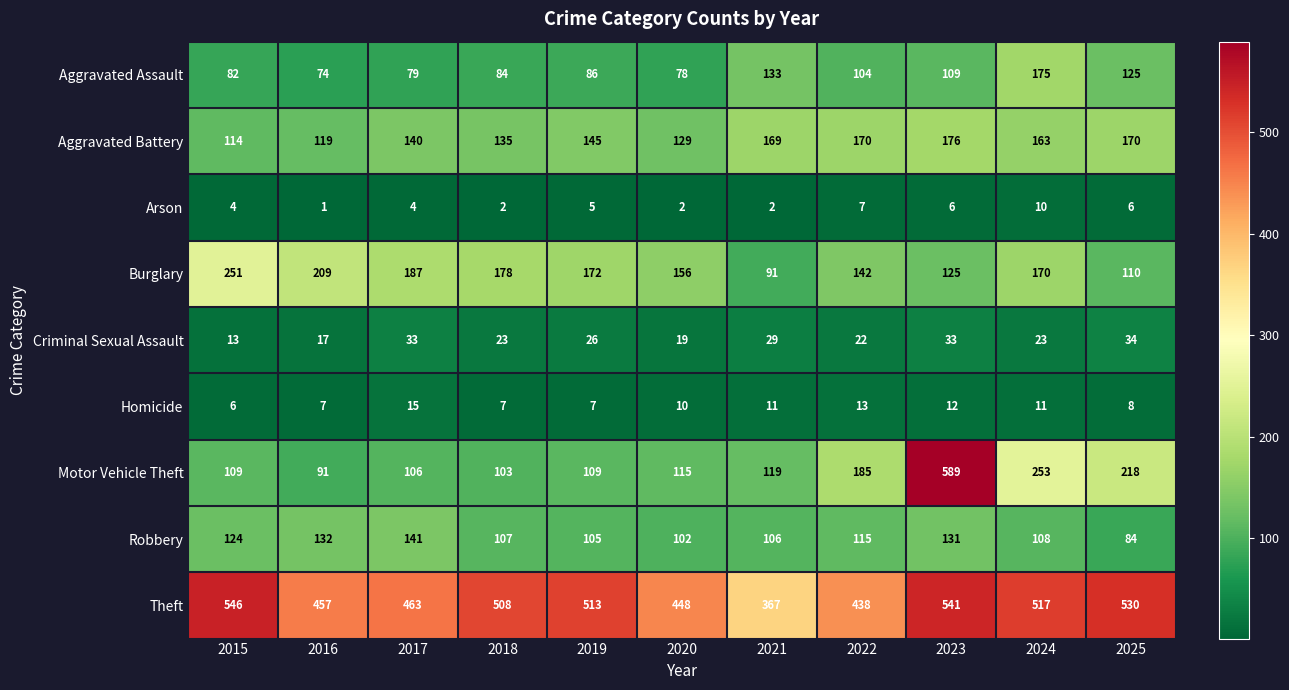

Rank the series by their maximum value, from lowest to highest.

Arson, Homicide, Criminal Sexual Assault, Robbery, Aggravated Assault, Aggravated Battery, Burglary, Theft, Motor Vehicle Theft